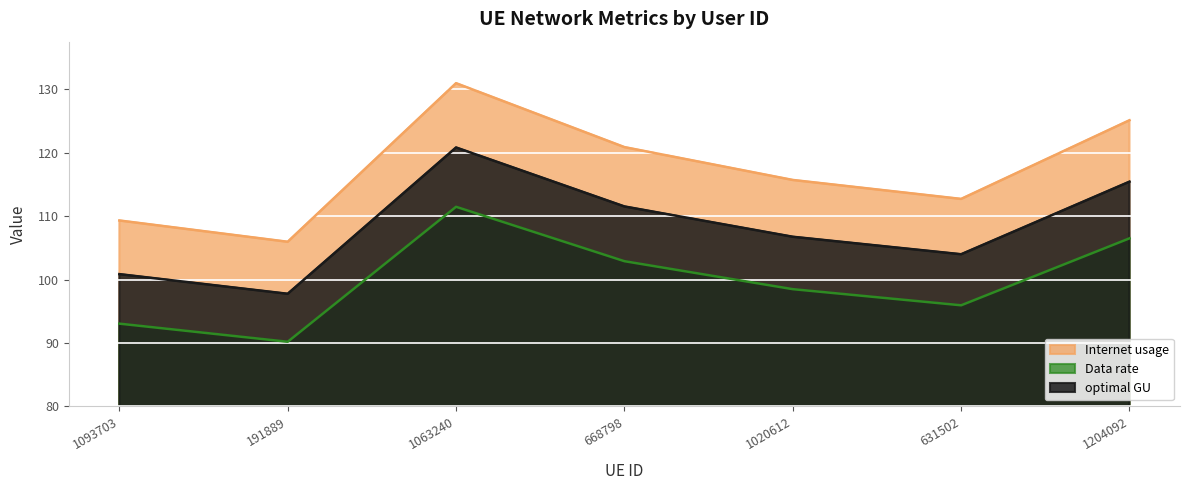

List the series in order of their peak value, lowest first.

Data rate, optimal GU, Internet usage